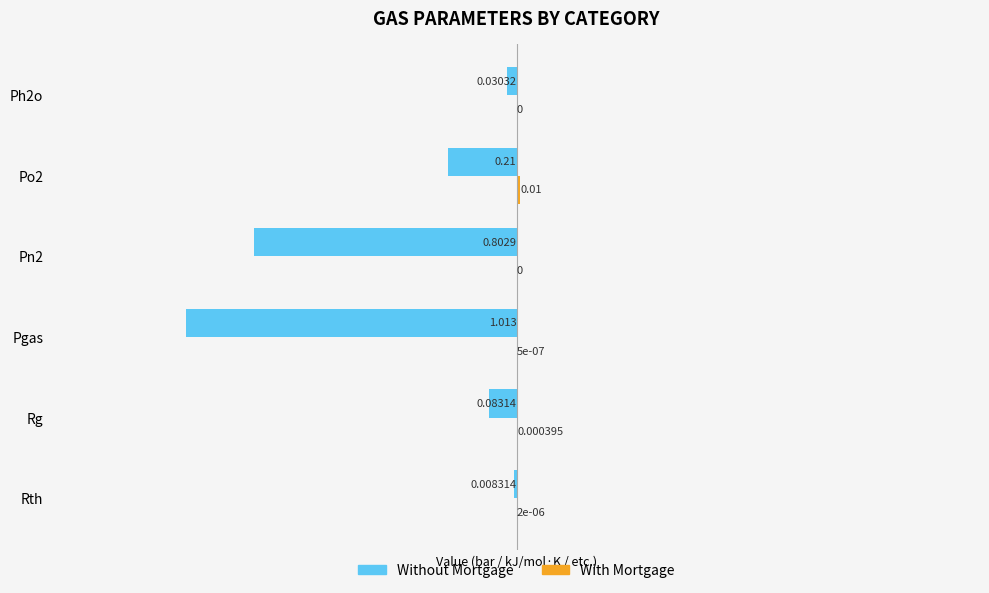

At which category is the sum across all series the highest?

Rth